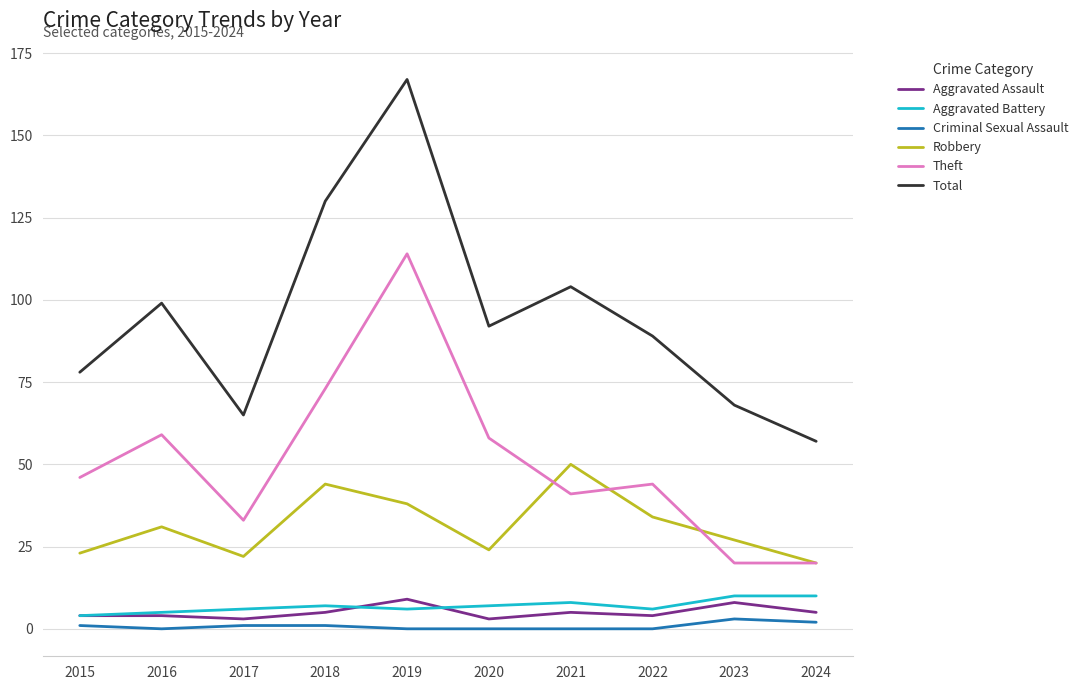

What is the total value across all series at 2021?

208